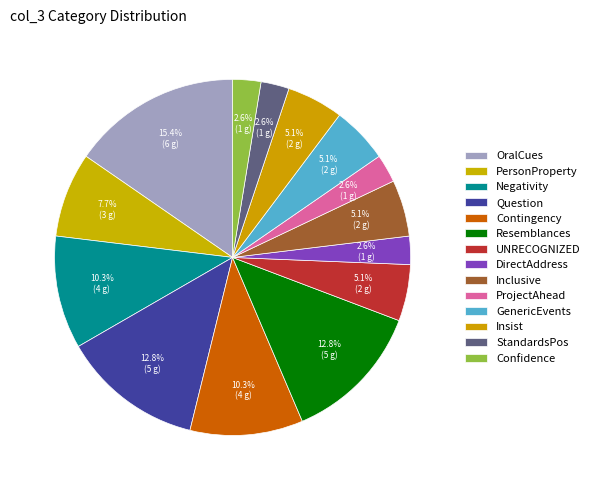

How many slices are in this pie chart?

14